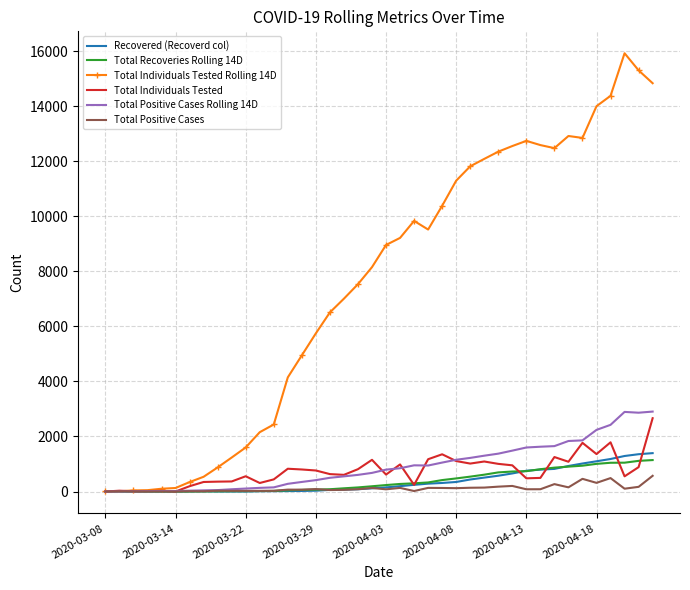

Which series has the largest total across all categories?

Total Individuals Tested Rolling 14D